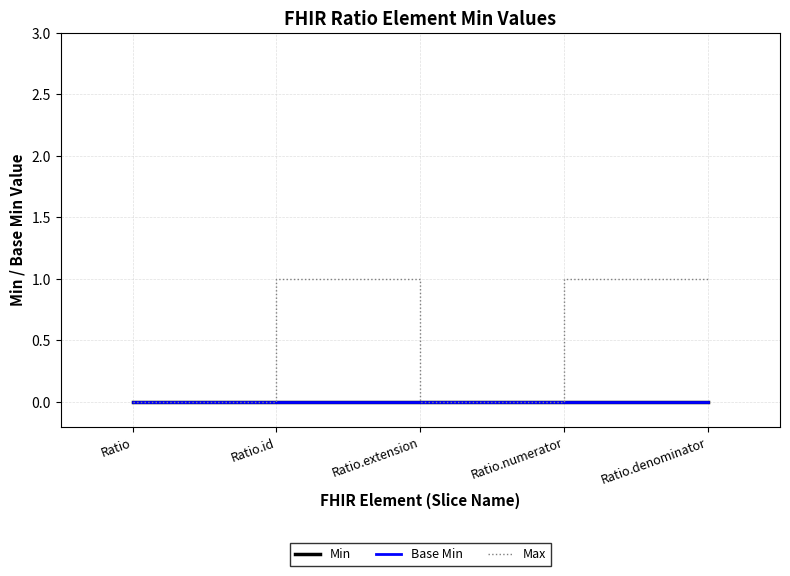

Does the chart display data point markers on the line(s)?

No